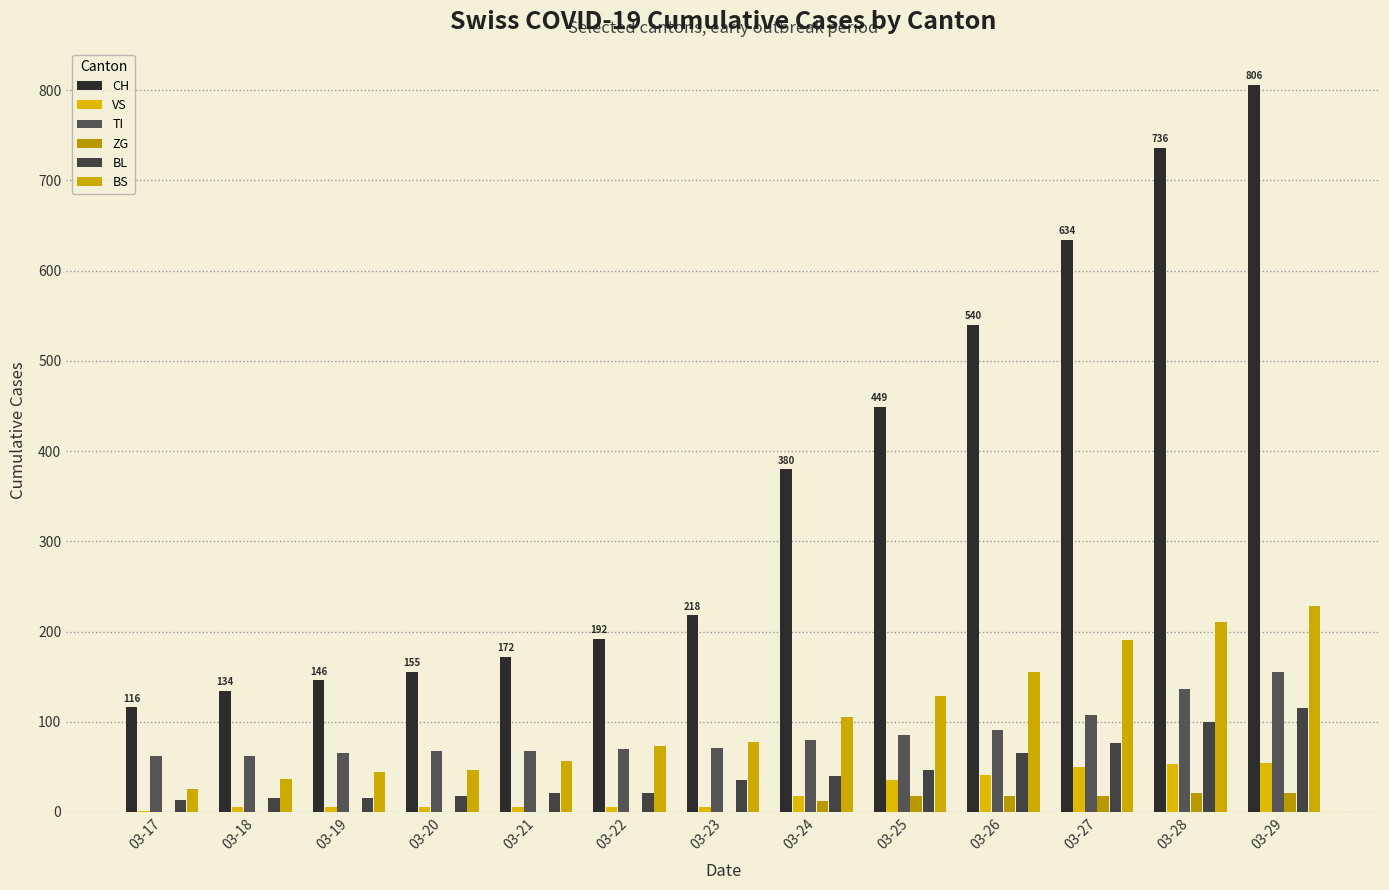

Which label corresponds to the smallest value in the chart?

03-17